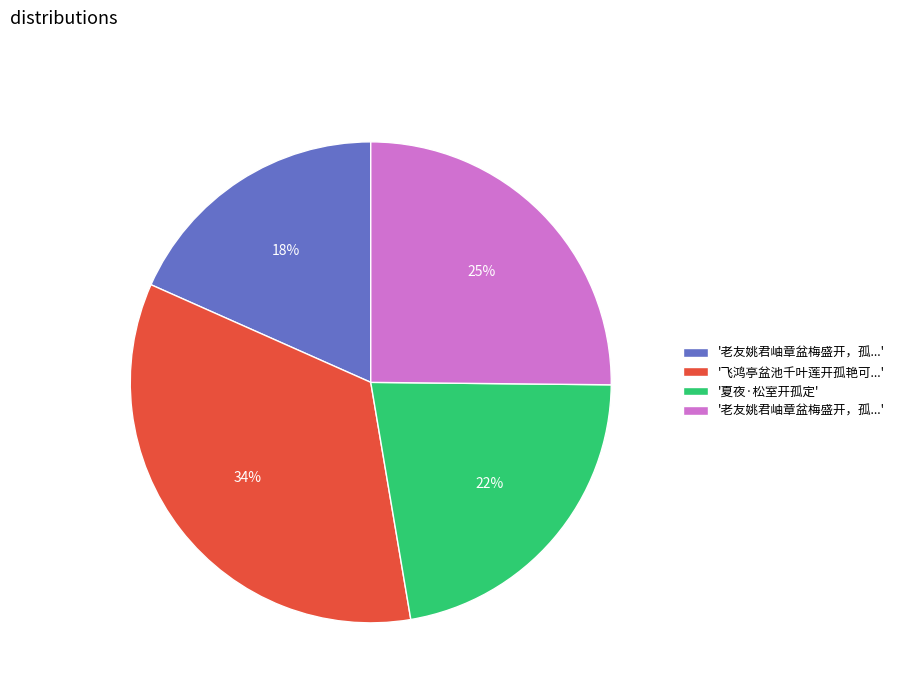

Does any single category account for the majority?

No